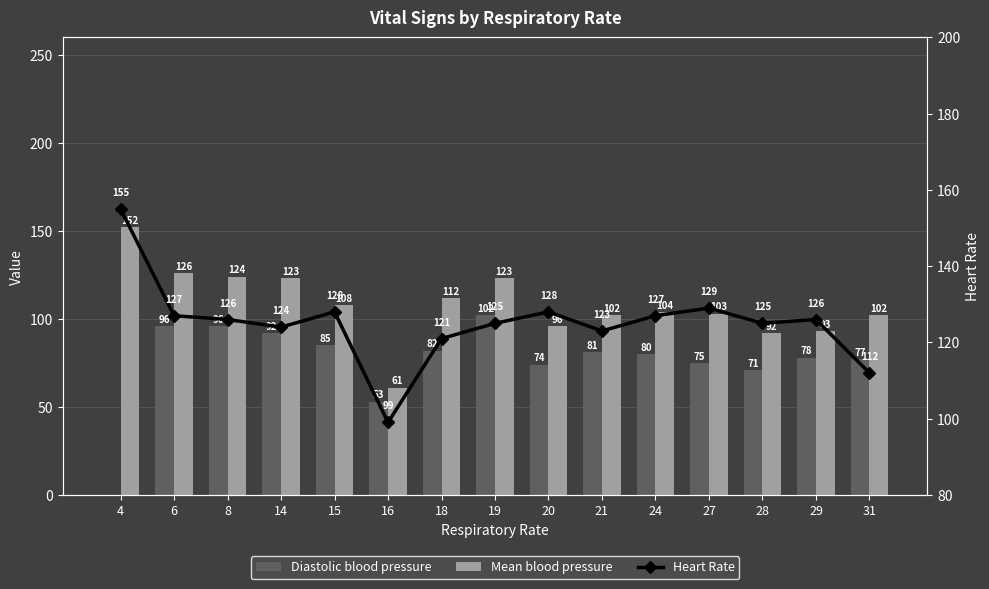

Which has a higher value, 28 or 29?

29